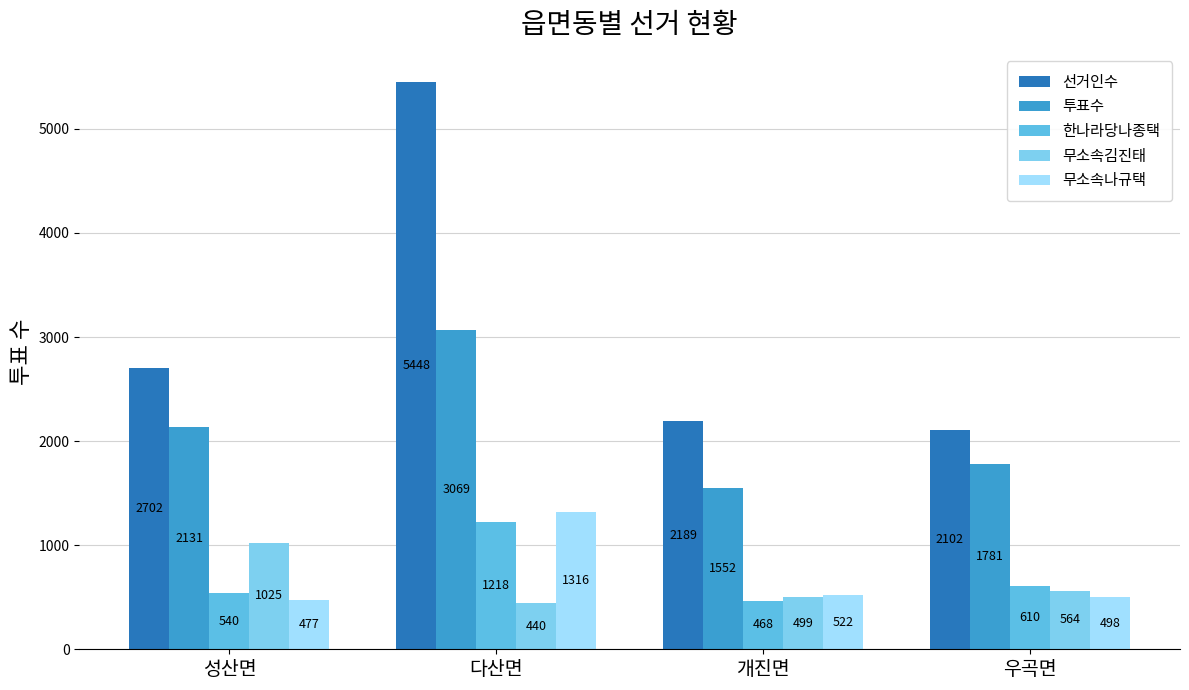

Between 다산면 and 개진면, which series saw the biggest shift?

선거인수